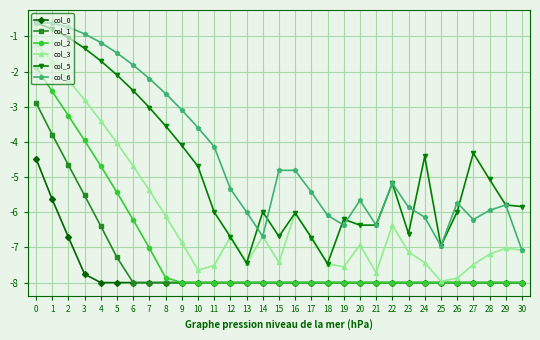

What is the value of the col_5 point at the 22nd from the left?

-6.4